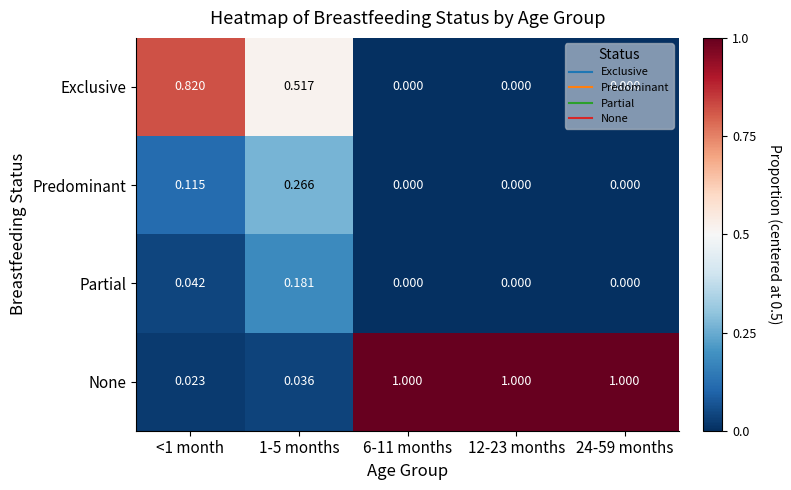

How many values in the Partial series exceed 0?

2